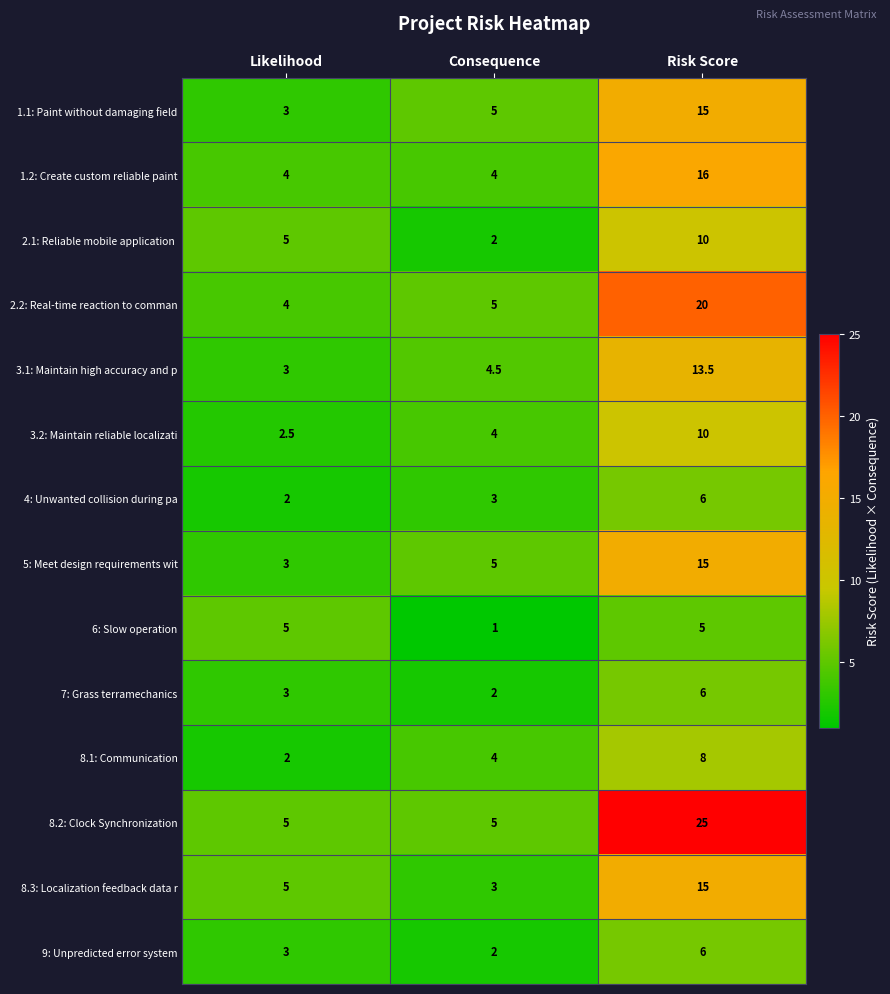

Where does the 3.1: Maintain high accuracy and p series first go above 4?

Consequence